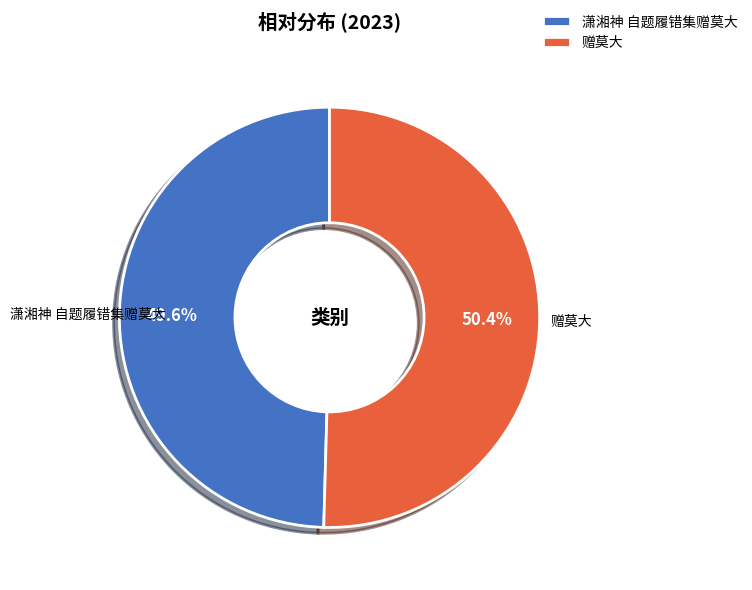

What percentage is the 赠莫大 slice, to the nearest percent?

50%